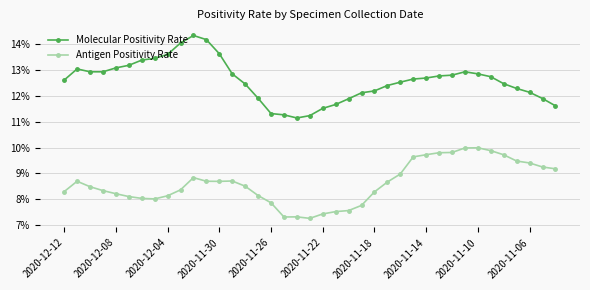

Is this an area chart (filled region under the line)?

No